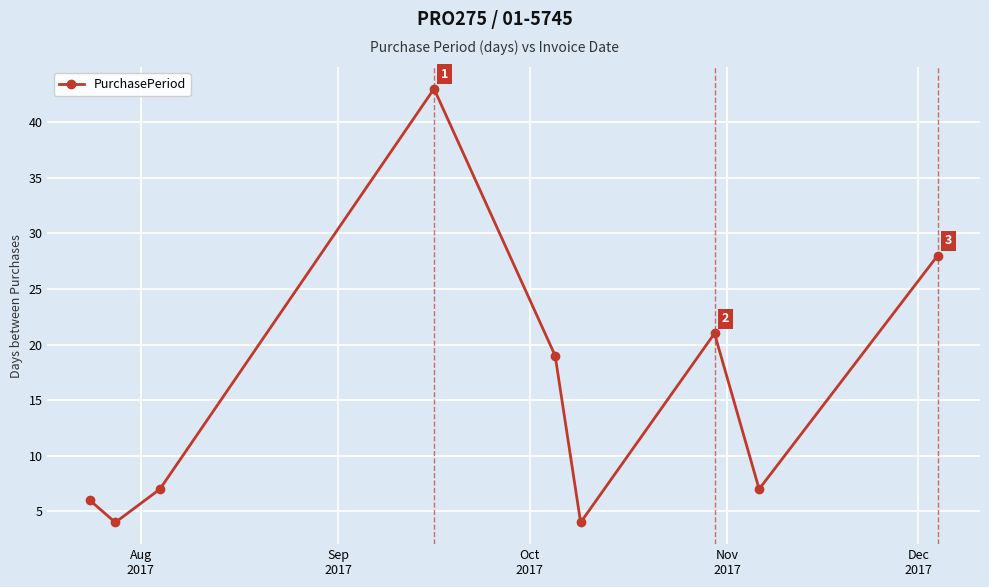

How many interior local peaks (higher than both neighbors) does the data have?

2